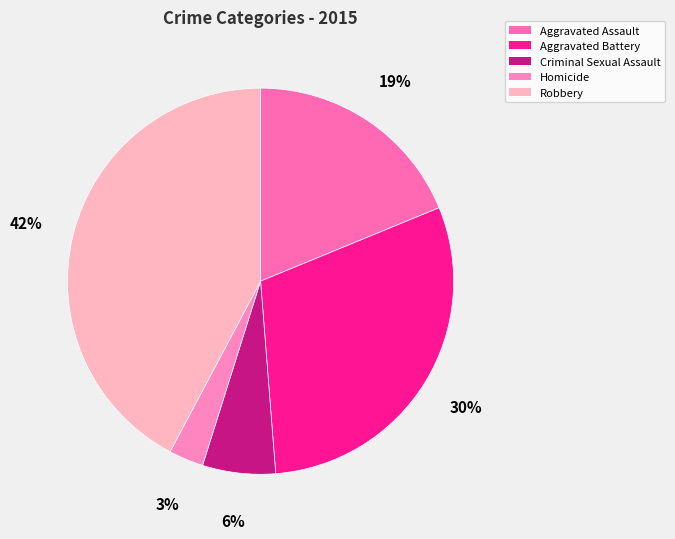

Is there a majority slice in this chart?

No